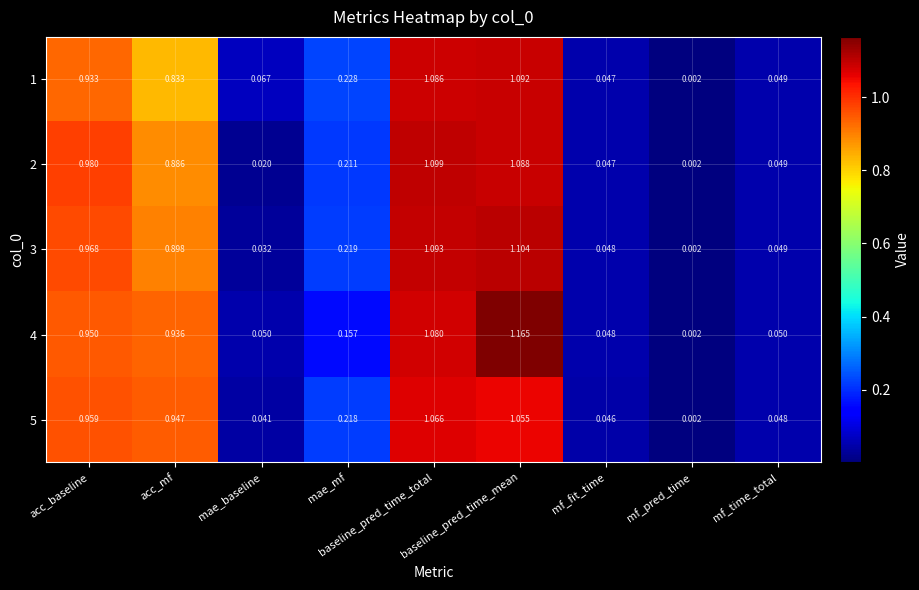

Rank the categories by 2 value from highest to lowest.

baseline_pred_time_total, baseline_pred_time_mean, acc_baseline, acc_mf, mae_mf, mf_time_total, mf_fit_time, mae_baseline, mf_pred_time